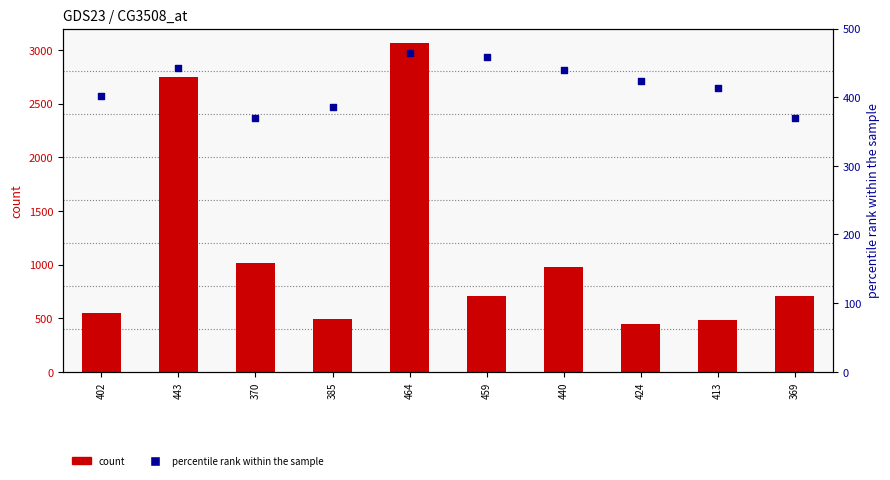

Which series has the largest total across all categories?

count